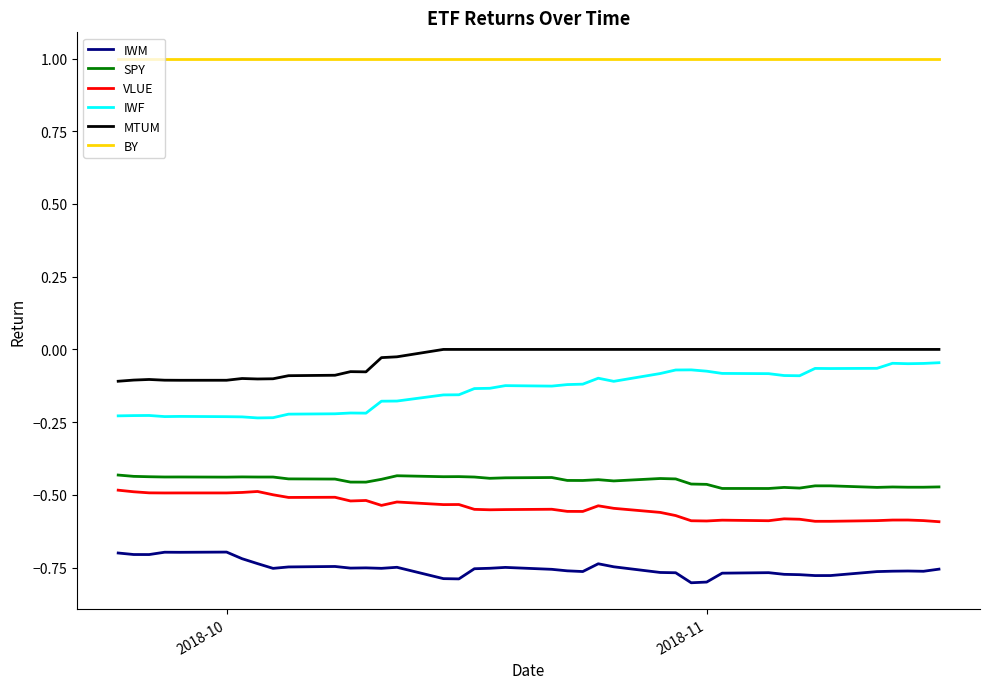

True or false: IWF and BY cross at least once.

False